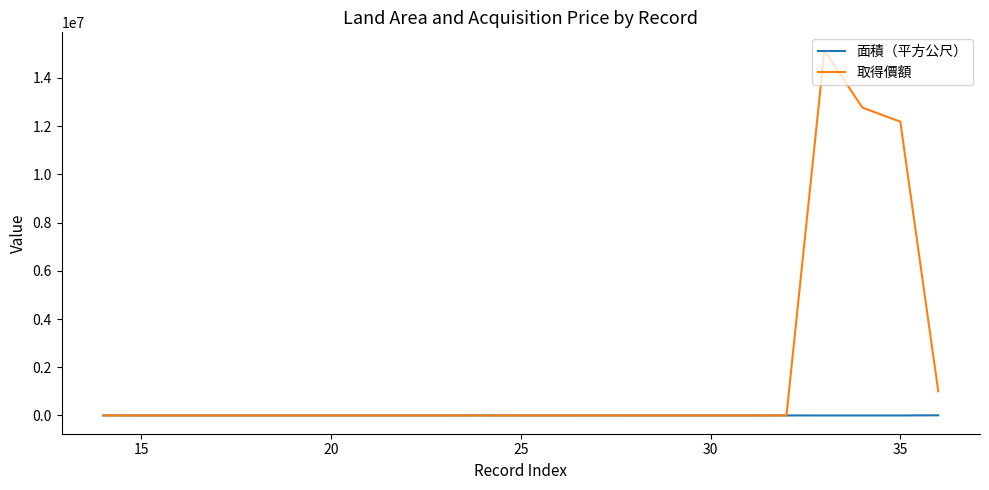

Which series has the widest spread of values?

取得價額